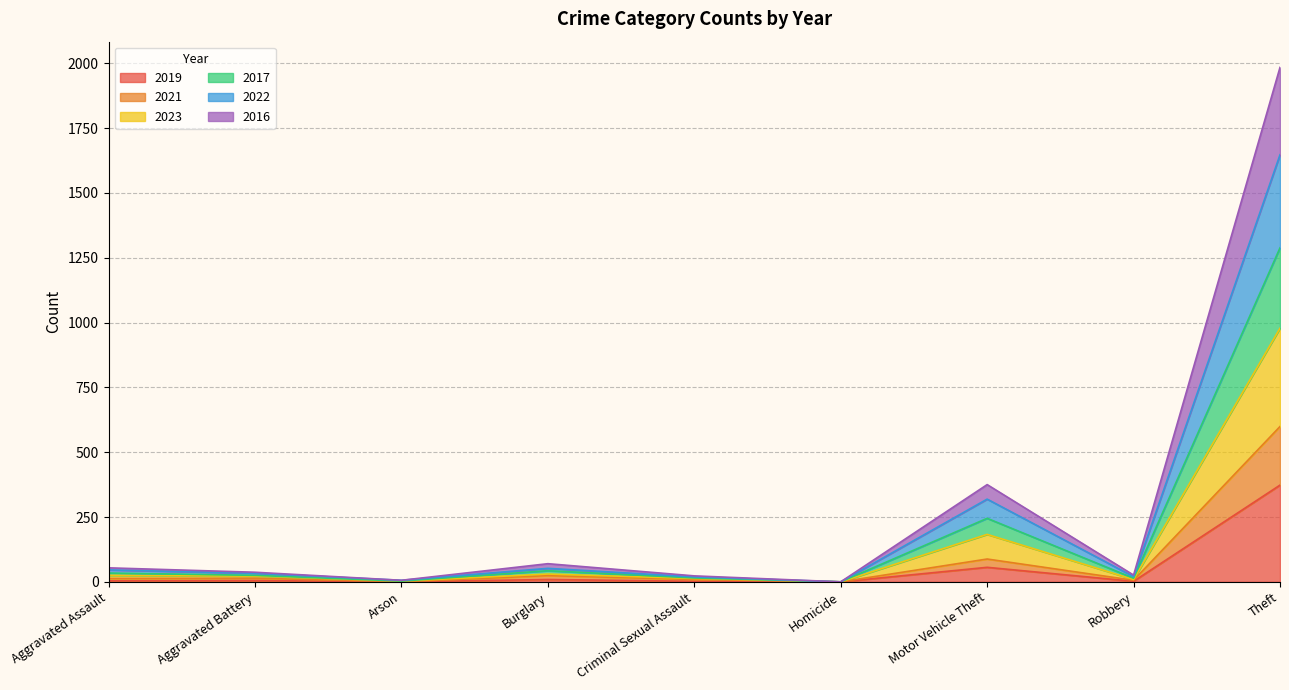

What is the highest value of the 2019 series?

373